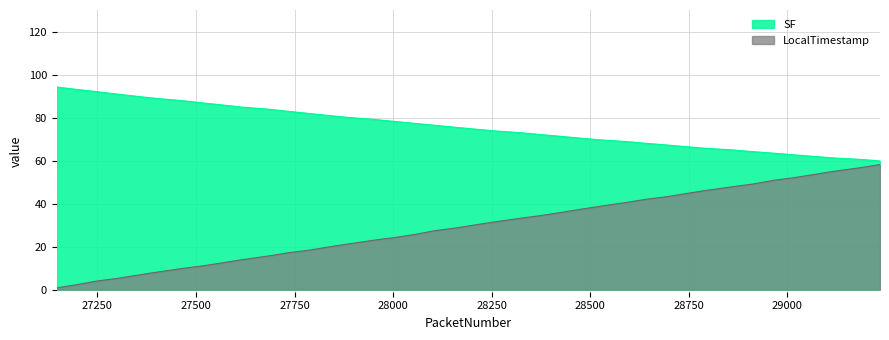

Which series has the largest range (max minus min)?

LocalTimestamp